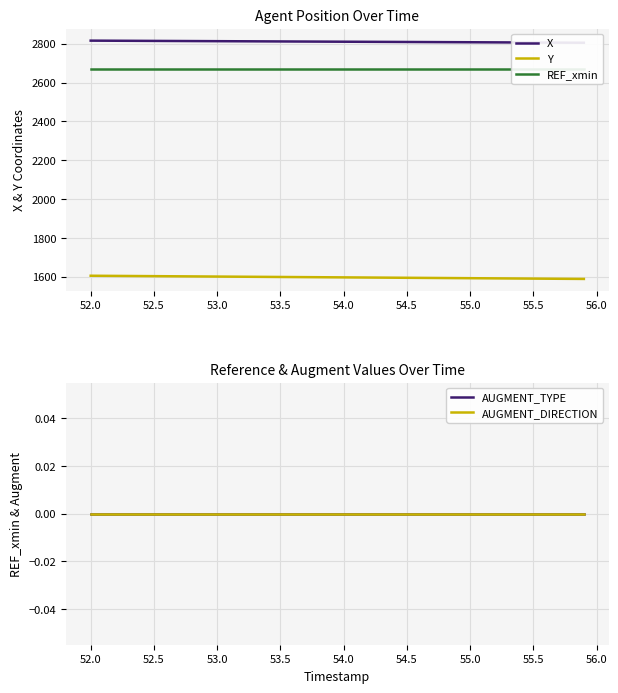

Reading left to right, extract all data points from this chart.

X: 2816.7	2816.4	2816.1	2815.8	2815.6	2815.3	2815.0	2814.7	2814.4	2814.2	2813.9	2813.6	2813.3	2813.1	2812.8	2812.5	2812.2	2812.0	2811.7	2811.4	2811.1	2810.8	2810.6	2810.3	2810.0	2809.7	2809.5	2809.2	2808.9	2808.6	2808.3	2808.1	2807.8	2807.5	2807.2	2807.0	2806.7	2806.4	2806.1	2805.9
Y: 1604.9	1604.5	1604.1	1603.7	1603.2	1602.8	1602.4	1602.0	1601.5	1601.1	1600.7	1600.3	1599.8	1599.4	1599.0	1598.6	1598.2	1597.7	1597.3	1596.9	1596.5	1596.0	1595.6	1595.2	1594.8	1594.4	1593.9	1593.5	1593.1	1592.7	1592.2	1591.8	1591.4	1591.0	1590.6	1590.1	1589.7	1589.3	1588.9	1588.5
REF_xmin: 2672.5	2672.5	2672.5	2672.5	2672.5	2672.5	2672.5	2672.5	2672.5	2672.5	2672.5	2672.5	2672.5	2672.5	2672.5	2672.5	2672.5	2672.5	2672.5	2672.5	2672.5	2672.5	2672.5	2672.5	2672.5	2672.5	2672.5	2672.5	2672.5	2672.5	2672.5	2672.5	2672.5	2672.5	2672.5	2672.5	2672.5	2672.5	2672.5	2672.5
AUGMENT_TYPE: 0.0	0.0	0.0	0.0	0.0	0.0	0.0	0.0	0.0	0.0	0.0	0.0	0.0	0.0	0.0	0.0	0.0	0.0	0.0	0.0	0.0	0.0	0.0	0.0	0.0	0.0	0.0	0.0	0.0	0.0	0.0	0.0	0.0	0.0	0.0	0.0	0.0	0.0	0.0	0.0
AUGMENT_DIRECTION: 0.0	0.0	0.0	0.0	0.0	0.0	0.0	0.0	0.0	0.0	0.0	0.0	0.0	0.0	0.0	0.0	0.0	0.0	0.0	0.0	0.0	0.0	0.0	0.0	0.0	0.0	0.0	0.0	0.0	0.0	0.0	0.0	0.0	0.0	0.0	0.0	0.0	0.0	0.0	0.0